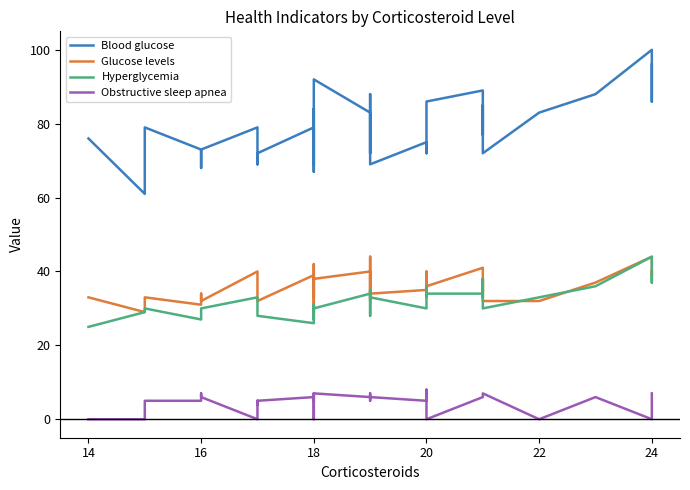

What is the difference between the maximum and second lowest values in the Glucose levels series?

15